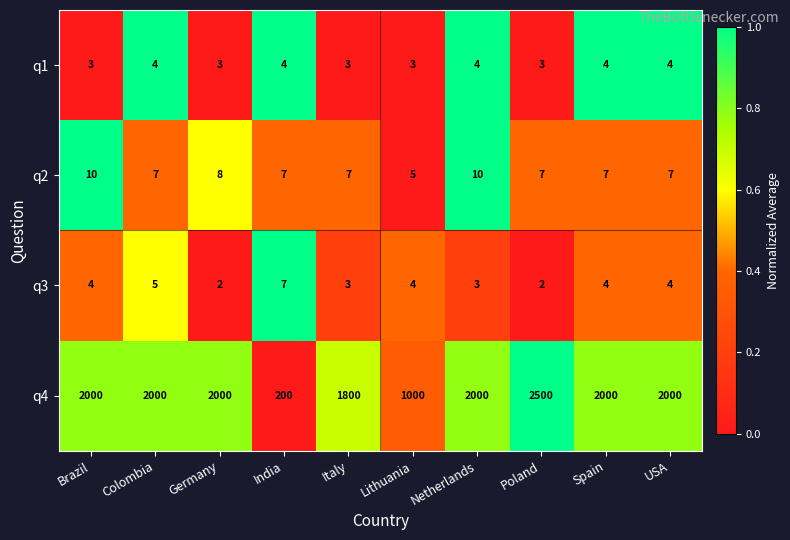

Is it true that q3 equals 2 at Colombia?

False